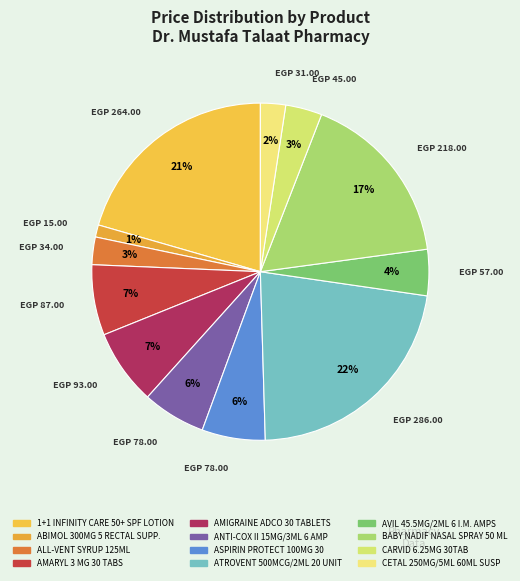

Does ABIMOL 300MG 5 RECTAL SUPP. account for over 50% of the chart?

No